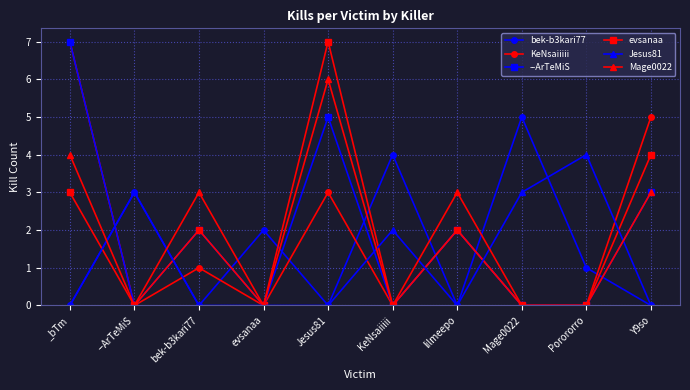

Count the KeNsaiiiii values in the range 0 to 3.

8